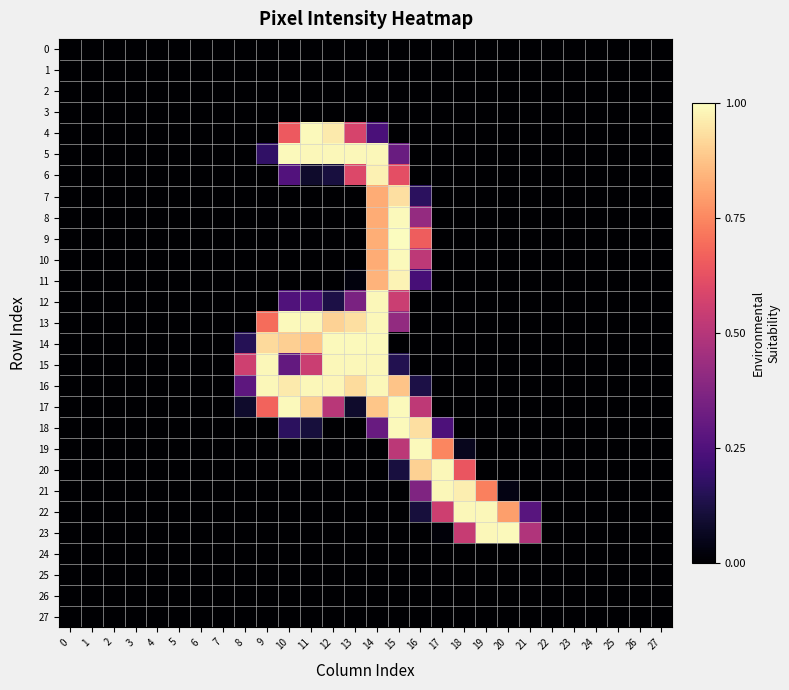

Reading left to right, transcribe all the data shown in this chart.

0: 0=0	1=0	2=0	3=0	4=0	5=0	6=0	7=0	8=0	9=0	10=0	11=0	12=0	13=0	14=0	15=0	16=0	17=0	18=0	19=0	20=0	21=0	22=0	23=0	24=0	25=0	26=0	27=0
1: 0=0	1=0	2=0	3=0	4=0	5=0	6=0	7=0	8=0	9=0	10=0	11=0	12=0	13=0	14=0	15=0	16=0	17=0	18=0	19=0	20=0	21=0	22=0	23=0	24=0	25=0	26=0	27=0
2: 0=0	1=0	2=0	3=0	4=0	5=0	6=0	7=0	8=0	9=0	10=0	11=0	12=0	13=0	14=0	15=0	16=0	17=0	18=0	19=0	20=0	21=0	22=0	23=0	24=0	25=0	26=0	27=0
3: 0=0	1=0	2=0	3=0	4=0	5=0	6=0	7=0	8=0	9=0	10=0	11=0	12=0	13=0	14=0	15=0	16=0	17=0	18=0	19=0	20=0	21=0	22=0	23=0	24=0	25=0	26=0	27=0
4: 0=0	1=0	2=0	3=0	4=0	5=0	6=0	7=0	8=0	9=0	10=166	11=253	12=245	13=148	14=60	15=0	16=0	17=0	18=0	19=0	20=0	21=0	22=0	23=0	24=0	25=0	26=0	27=0
5: 0=0	1=0	2=0	3=0	4=0	5=0	6=0	7=0	8=0	9=45	10=253	11=252	12=252	13=252	14=252	15=80	16=0	17=0	18=0	19=0	20=0	21=0	22=0	23=0	24=0	25=0	26=0	27=0
6: 0=0	1=0	2=0	3=0	4=0	5=0	6=0	7=0	8=0	9=0	10=65	11=21	12=29	13=152	14=249	15=158	16=0	17=0	18=0	19=0	20=0	21=0	22=0	23=0	24=0	25=0	26=0	27=0
7: 0=0	1=0	2=0	3=0	4=0	5=0	6=0	7=0	8=0	9=0	10=0	11=0	12=0	13=0	14=211	15=239	16=42	17=0	18=0	19=0	20=0	21=0	22=0	23=0	24=0	25=0	26=0	27=0
8: 0=0	1=0	2=0	3=0	4=0	5=0	6=0	7=0	8=0	9=0	10=0	11=0	12=0	13=0	14=211	15=253	16=107	17=0	18=0	19=0	20=0	21=0	22=0	23=0	24=0	25=0	26=0	27=0
9: 0=0	1=0	2=0	3=0	4=0	5=0	6=0	7=0	8=0	9=0	10=0	11=0	12=0	13=0	14=212	15=255	16=168	17=0	18=0	19=0	20=0	21=0	22=0	23=0	24=0	25=0	26=0	27=0
10: 0=0	1=0	2=0	3=0	4=0	5=0	6=0	7=0	8=0	9=0	10=0	11=0	12=0	13=0	14=211	15=253	16=132	17=0	18=0	19=0	20=0	21=0	22=0	23=0	24=0	25=0	26=0	27=0
11: 0=0	1=0	2=0	3=0	4=0	5=0	6=0	7=0	8=0	9=0	10=0	11=0	12=0	13=6	14=215	15=250	16=58	17=0	18=0	19=0	20=0	21=0	22=0	23=0	24=0	25=0	26=0	27=0
12: 0=0	1=0	2=0	3=0	4=0	5=0	6=0	7=0	8=0	9=0	10=64	11=64	12=32	13=91	14=252	15=140	16=0	17=0	18=0	19=0	20=0	21=0	22=0	23=0	24=0	25=0	26=0	27=0
13: 0=0	1=0	2=0	3=0	4=0	5=0	6=0	7=0	8=0	9=177	10=253	11=252	12=232	13=239	14=252	15=106	16=0	17=0	18=0	19=0	20=0	21=0	22=0	23=0	24=0	25=0	26=0	27=0
14: 0=0	1=0	2=0	3=0	4=0	5=0	6=0	7=0	8=38	9=236	10=230	11=225	12=253	13=253	14=253	15=0	16=0	17=0	18=0	19=0	20=0	21=0	22=0	23=0	24=0	25=0	26=0	27=0
15: 0=0	1=0	2=0	3=0	4=0	5=0	6=0	7=0	8=143	9=252	10=76	11=140	12=252	13=252	14=252	15=36	16=0	17=0	18=0	19=0	20=0	21=0	22=0	23=0	24=0	25=0	26=0	27=0
16: 0=0	1=0	2=0	3=0	4=0	5=0	6=0	7=0	8=72	9=252	10=245	11=252	12=251	13=237	14=252	15=224	16=32	17=0	18=0	19=0	20=0	21=0	22=0	23=0	24=0	25=0	26=0	27=0
17: 0=0	1=0	2=0	3=0	4=0	5=0	6=0	7=0	8=21	9=172	10=253	11=231	12=129	13=21	14=225	15=253	16=133	17=0	18=0	19=0	20=0	21=0	22=0	23=0	24=0	25=0	26=0	27=0
18: 0=0	1=0	2=0	3=0	4=0	5=0	6=0	7=0	8=0	9=0	10=42	11=28	12=0	13=0	14=79	15=253	16=239	17=62	18=0	19=0	20=0	21=0	22=0	23=0	24=0	25=0	26=0	27=0
19: 0=0	1=0	2=0	3=0	4=0	5=0	6=0	7=0	8=0	9=0	10=0	11=0	12=0	13=0	14=0	15=131	16=253	17=191	18=14	19=0	20=0	21=0	22=0	23=0	24=0	25=0	26=0	27=0
20: 0=0	1=0	2=0	3=0	4=0	5=0	6=0	7=0	8=0	9=0	10=0	11=0	12=0	13=0	14=0	15=29	16=231	17=252	18=163	19=0	20=0	21=0	22=0	23=0	24=0	25=0	26=0	27=0
21: 0=0	1=0	2=0	3=0	4=0	5=0	6=0	7=0	8=0	9=0	10=0	11=0	12=0	13=0	14=0	15=0	16=94	17=252	18=247	19=188	20=9	21=0	22=0	23=0	24=0	25=0	26=0	27=0
22: 0=0	1=0	2=0	3=0	4=0	5=0	6=0	7=0	8=0	9=0	10=0	11=0	12=0	13=0	14=0	15=0	16=28	17=142	18=252	19=252	20=204	21=69	22=0	23=0	24=0	25=0	26=0	27=0
23: 0=0	1=0	2=0	3=0	4=0	5=0	6=0	7=0	8=0	9=0	10=0	11=0	12=0	13=0	14=0	15=0	16=0	17=4	18=138	19=252	20=253	21=124	22=0	23=0	24=0	25=0	26=0	27=0
24: 0=0	1=0	2=0	3=0	4=0	5=0	6=0	7=0	8=0	9=0	10=0	11=0	12=0	13=0	14=0	15=0	16=0	17=0	18=0	19=0	20=0	21=0	22=0	23=0	24=0	25=0	26=0	27=0
25: 0=0	1=0	2=0	3=0	4=0	5=0	6=0	7=0	8=0	9=0	10=0	11=0	12=0	13=0	14=0	15=0	16=0	17=0	18=0	19=0	20=0	21=0	22=0	23=0	24=0	25=0	26=0	27=0
26: 0=0	1=0	2=0	3=0	4=0	5=0	6=0	7=0	8=0	9=0	10=0	11=0	12=0	13=0	14=0	15=0	16=0	17=0	18=0	19=0	20=0	21=0	22=0	23=0	24=0	25=0	26=0	27=0
27: 0=0	1=0	2=0	3=0	4=0	5=0	6=0	7=0	8=0	9=0	10=0	11=0	12=0	13=0	14=0	15=0	16=0	17=0	18=0	19=0	20=0	21=0	22=0	23=0	24=0	25=0	26=0	27=0